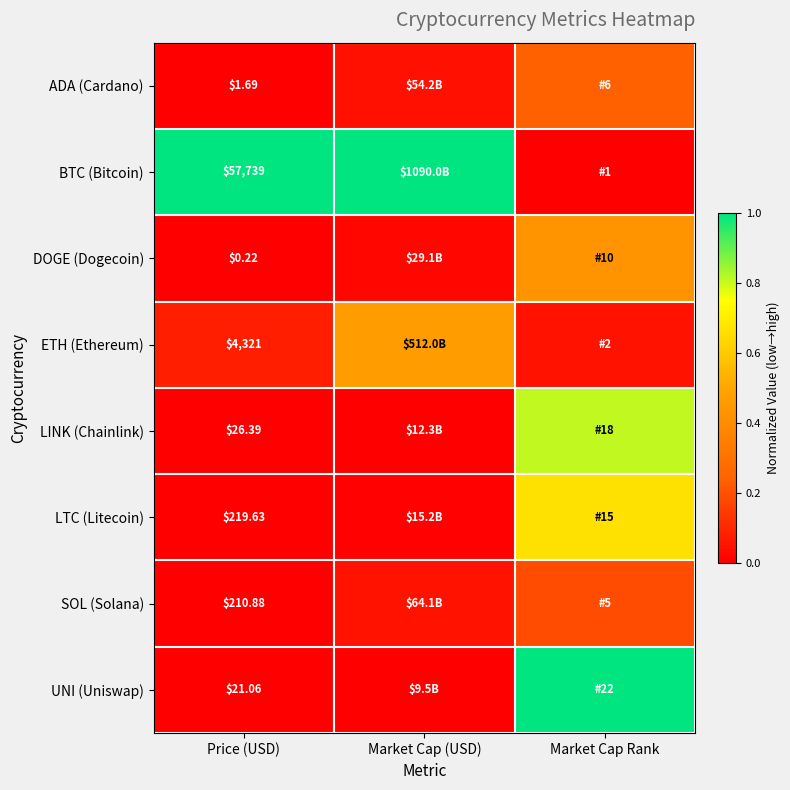

Count the number of data series in this chart.

8